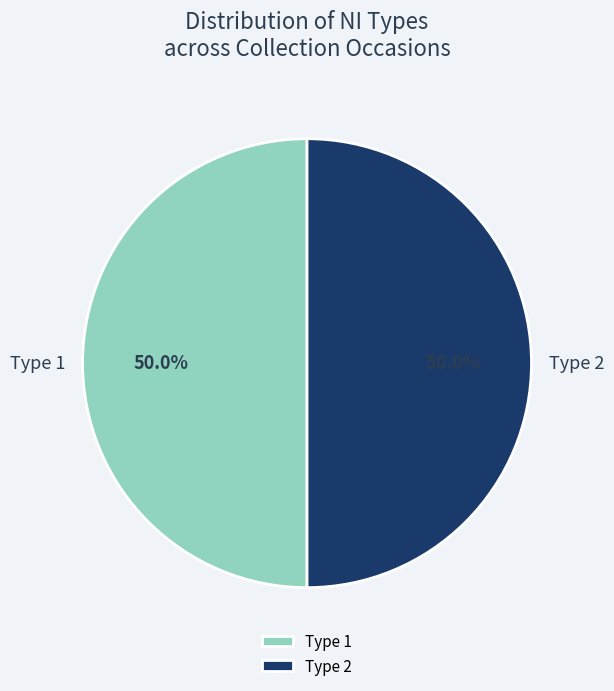

To the nearest percent, what is the average slice percentage?

50%